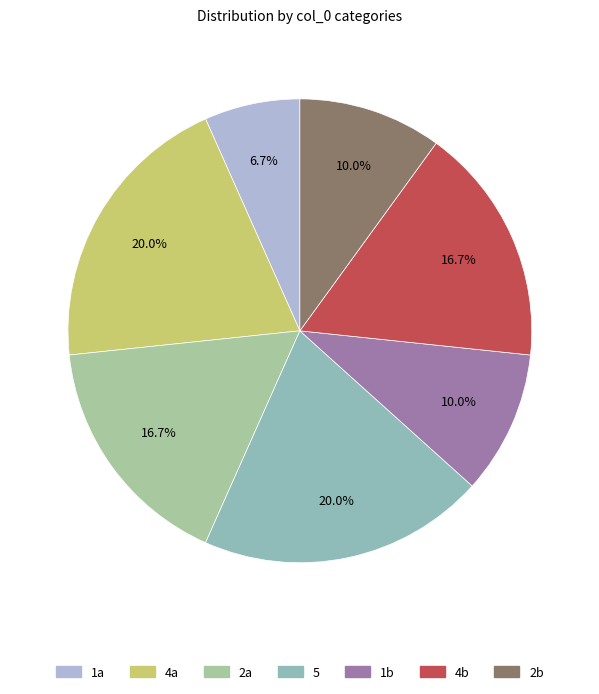

How many segments does this pie chart have?

7